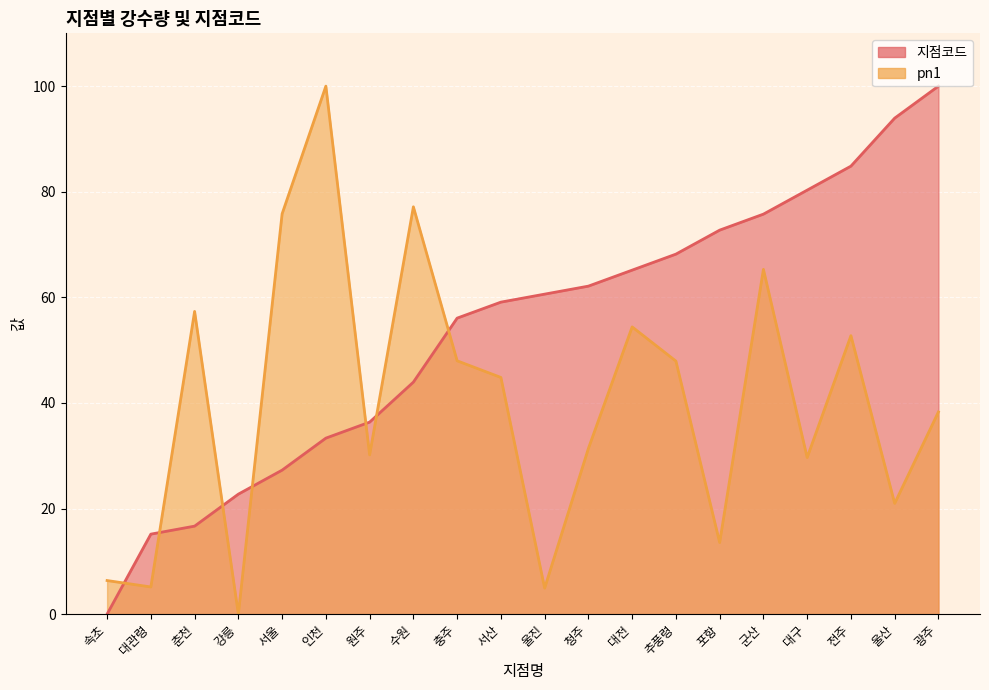

Which series has the largest total across all categories?

지점코드